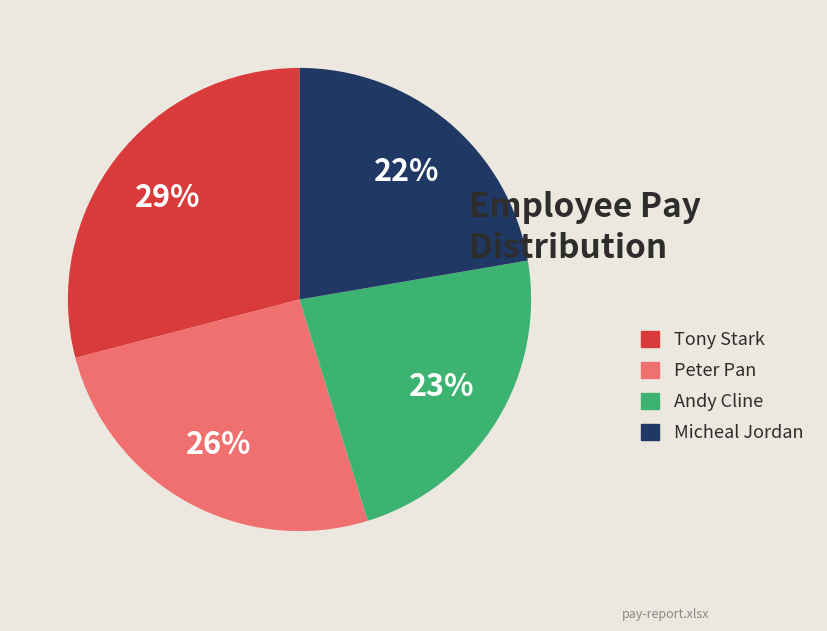

Does any single category account for the majority?

No